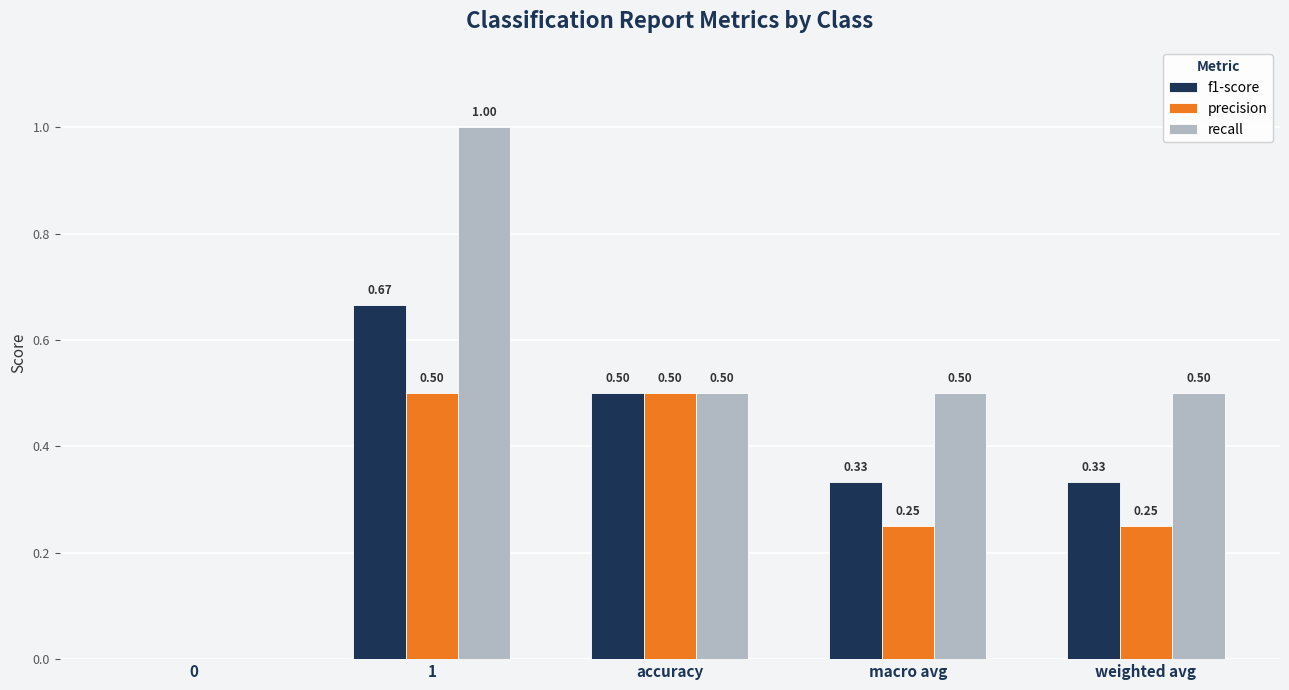

What is the sum of the precision values at macro avg and accuracy?

0.8